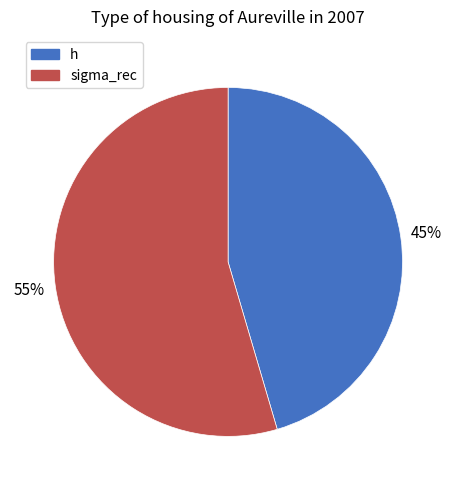

Which slice is the largest?

sigma_rec